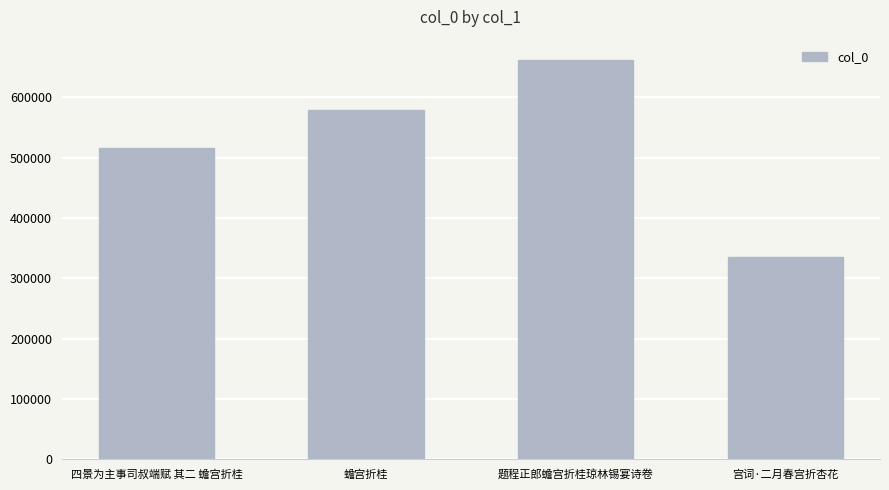

What position from the right is 蟾宫折桂?

3